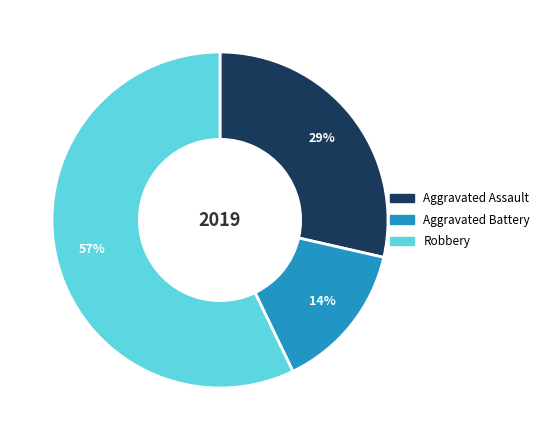

To the nearest percent, what is the difference between the largest and smallest slice percentages?

43%